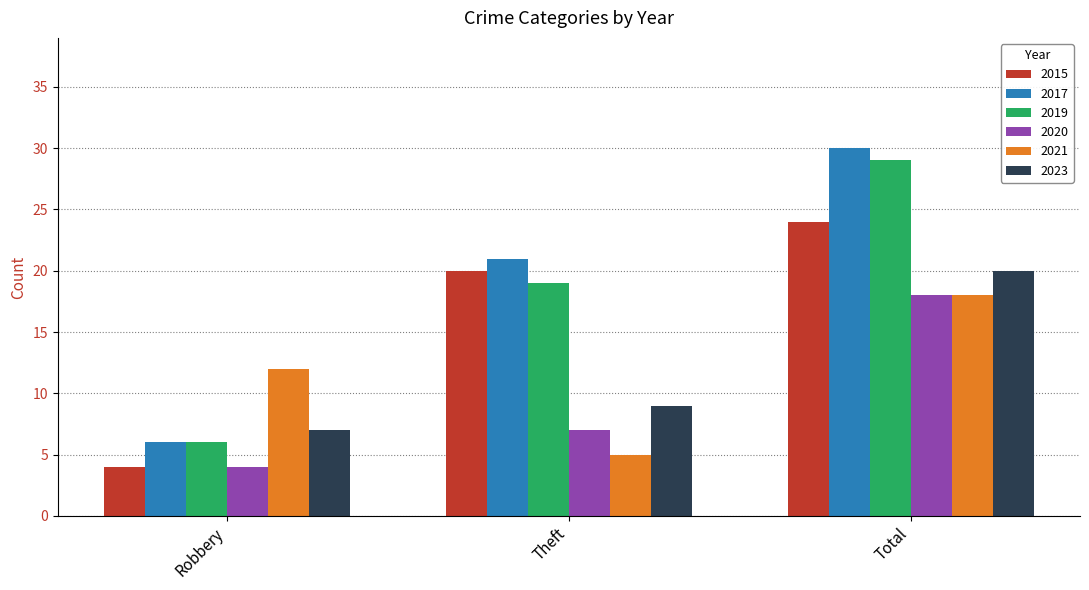

Is the value of 2017 at Robbery greater than the value of 2015 at Theft?

No